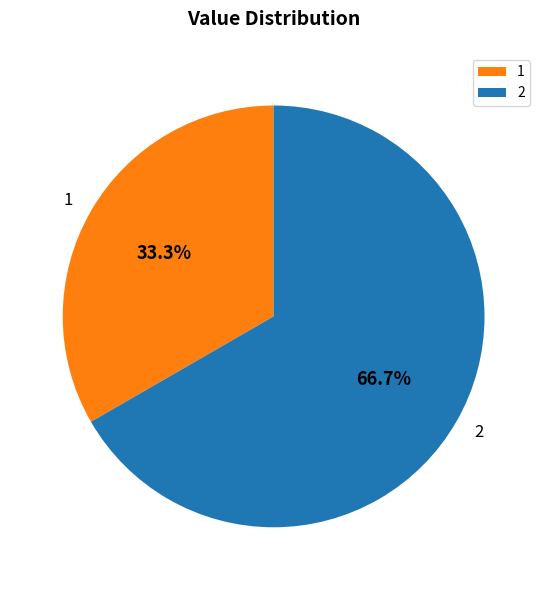

Rank the categories by value from highest to lowest.

2, 1